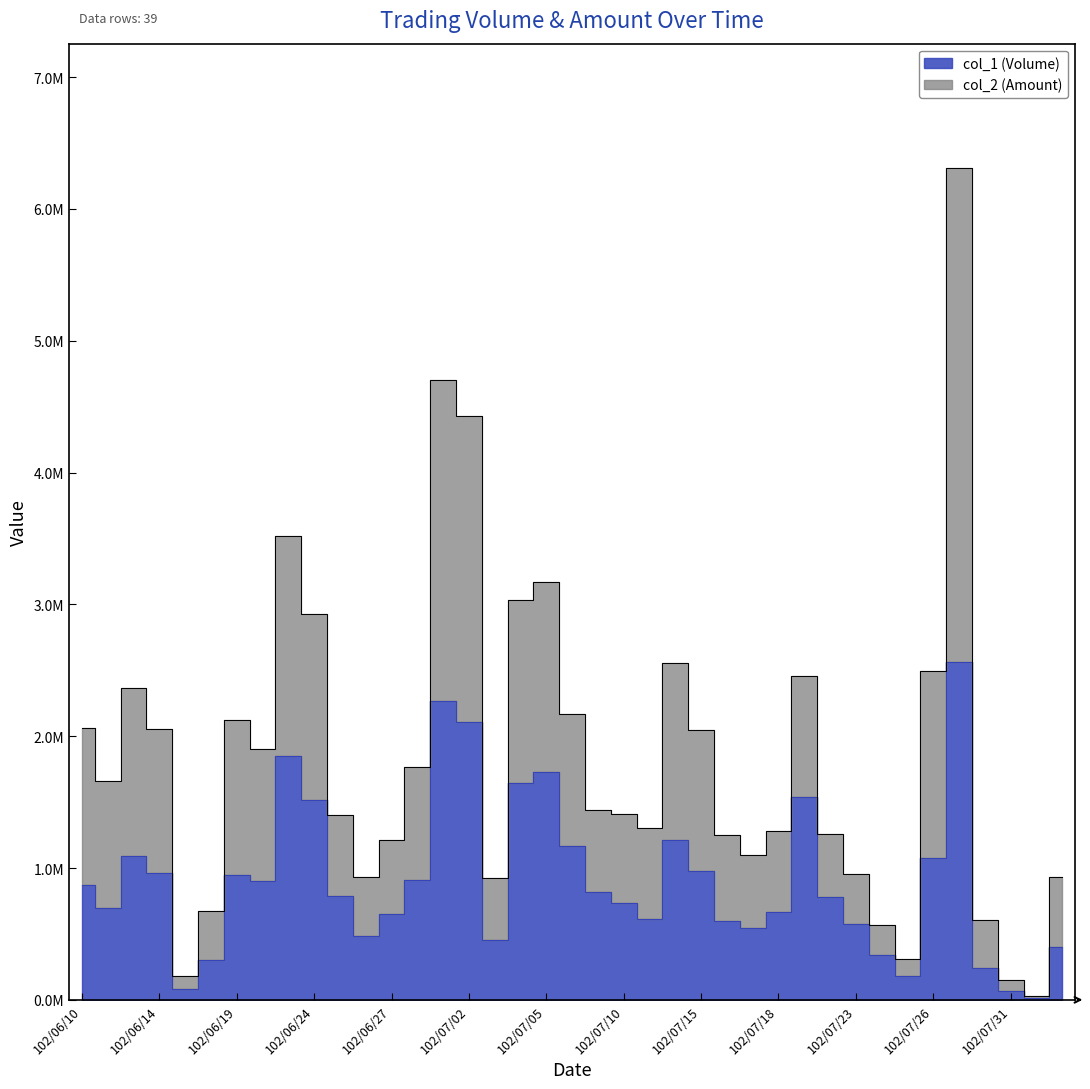

Is the value of col_2 (Amount) at 102/07/03 greater than the value of col_1 (Volume) at 102/07/25?

Yes